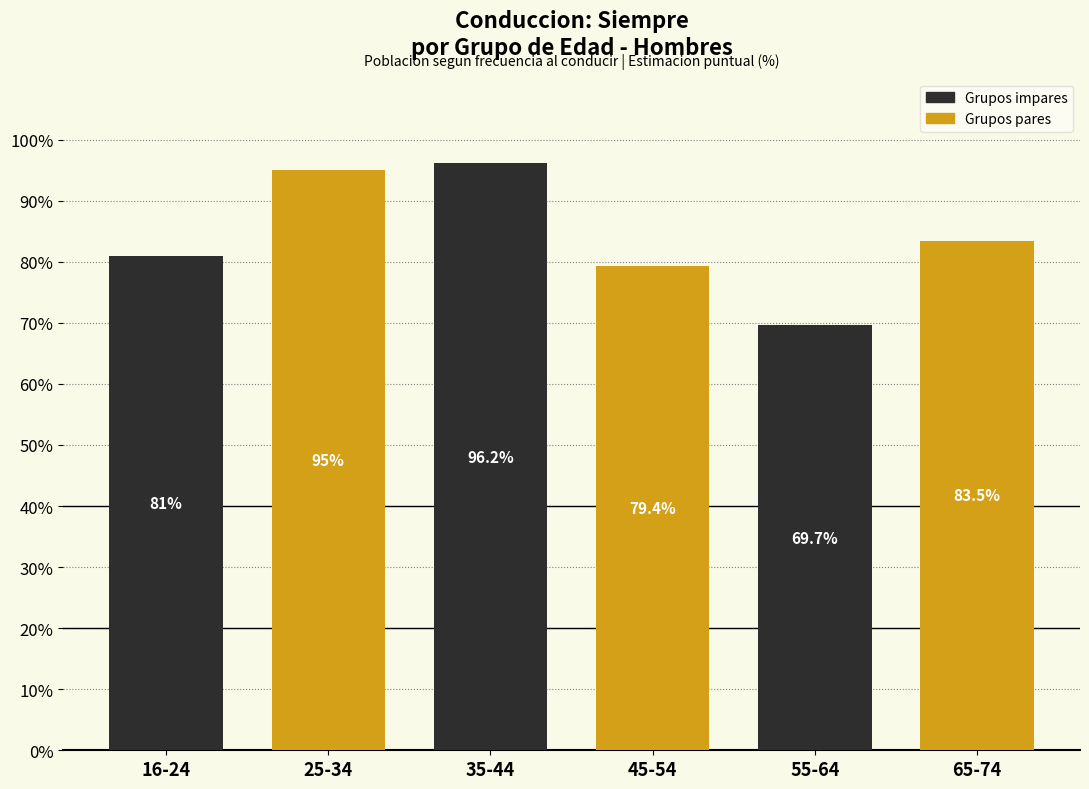

Reading left to right, list all the values displayed in this chart.

81.0	95.0	96.2	79.4	69.7	83.5